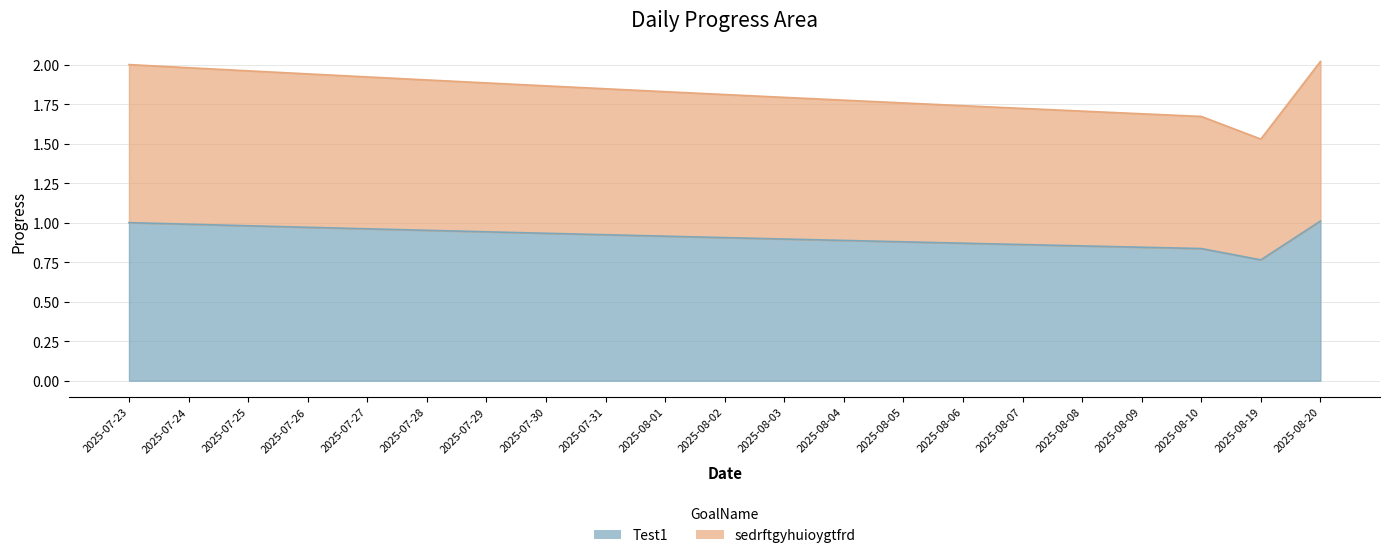

Between 2025-08-01 and 2025-07-25, which is larger?

2025-07-25